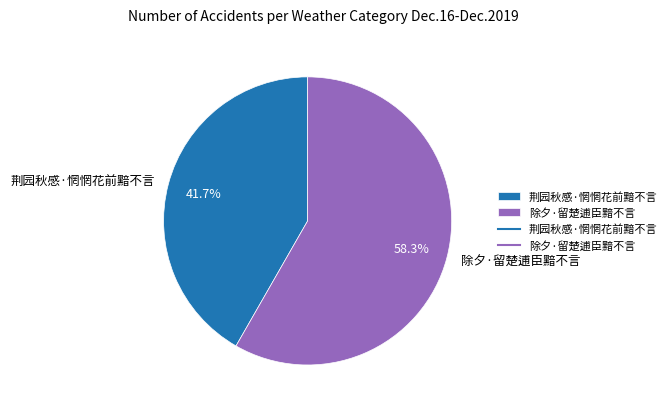

The 荆园秋感·惘惘花前黯不言 slice represents 53% of the pie. True or false?

False